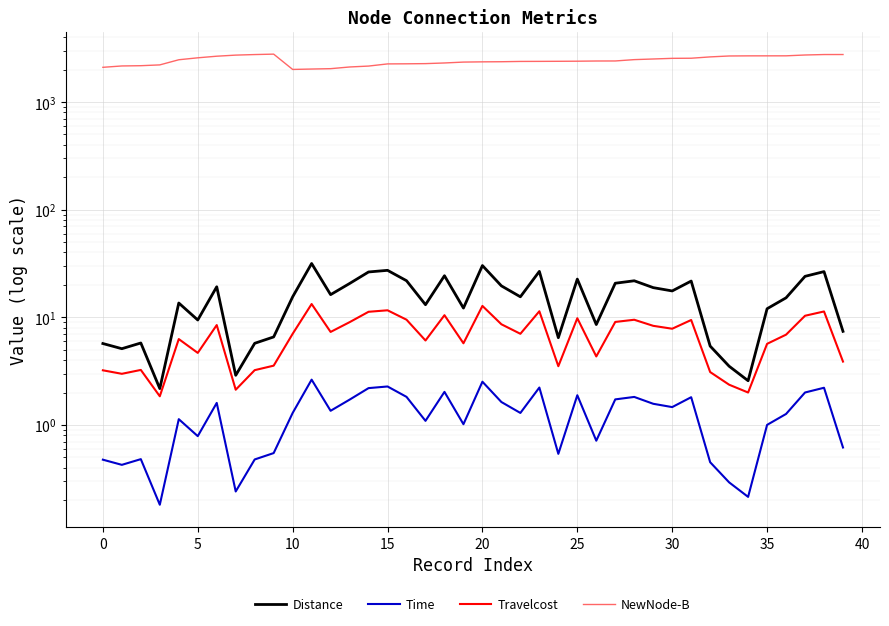

How many lines are shown in the chart?

4